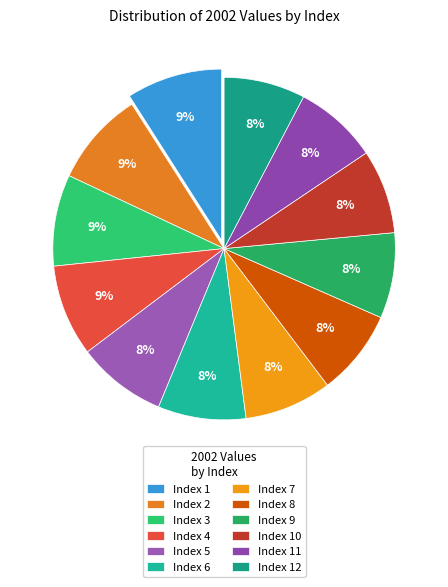

How many segments does this pie chart have?

12